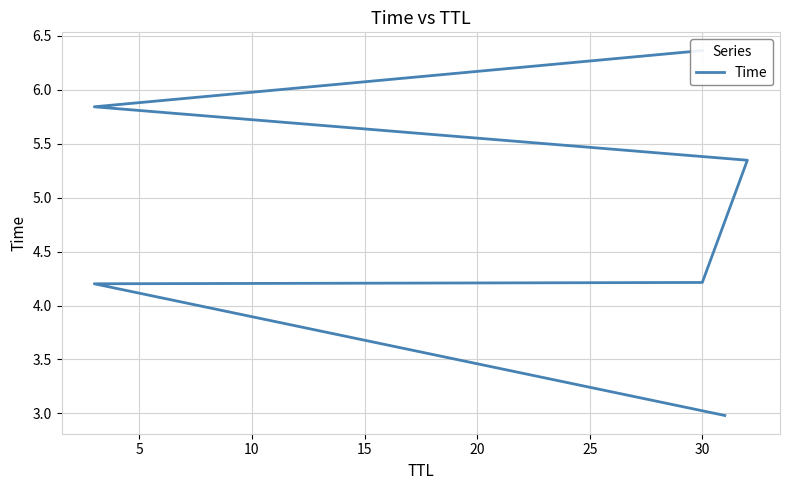

What is the value of the 2nd point from the left?

4.2